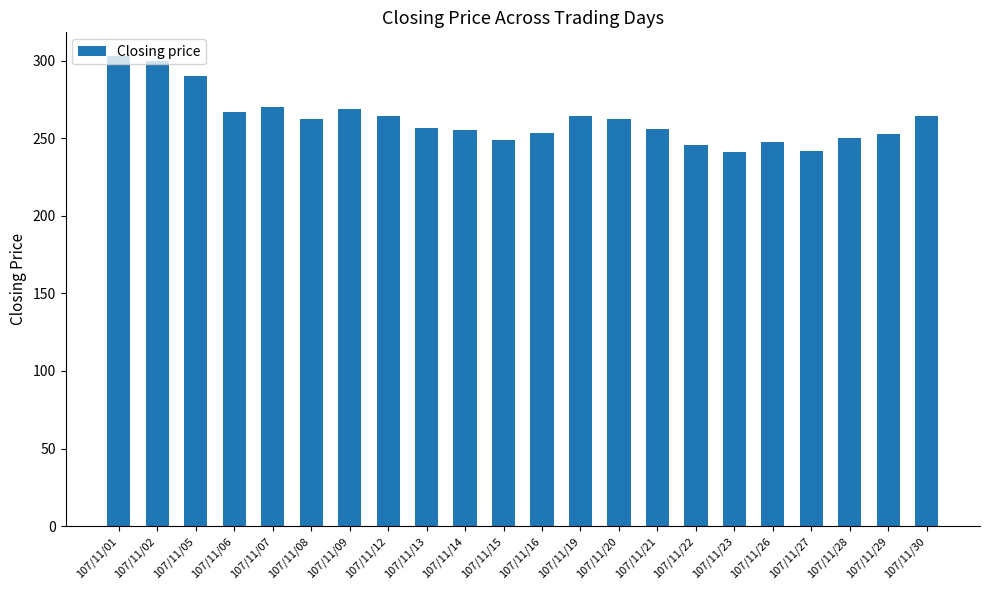

Are the bars horizontal?

No